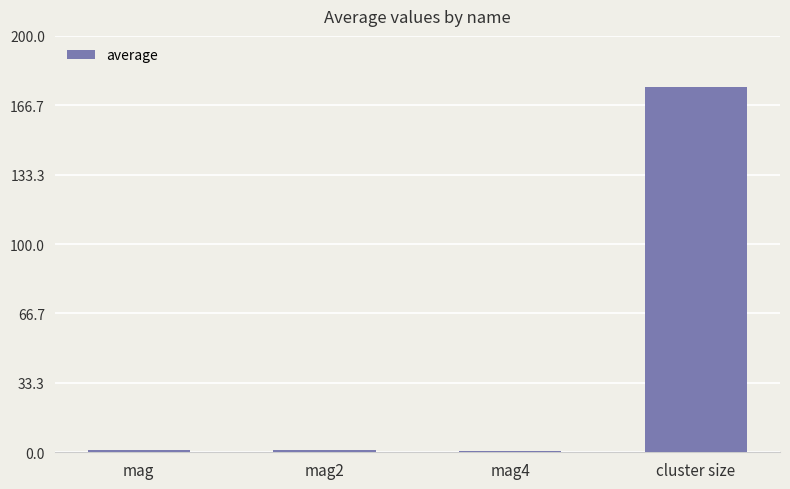

The value at cluster size is 306.7. True or false?

False